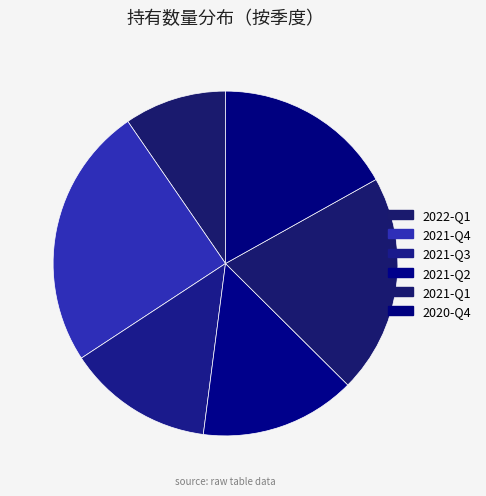

What is the smallest slice in the pie chart?

2022-Q1